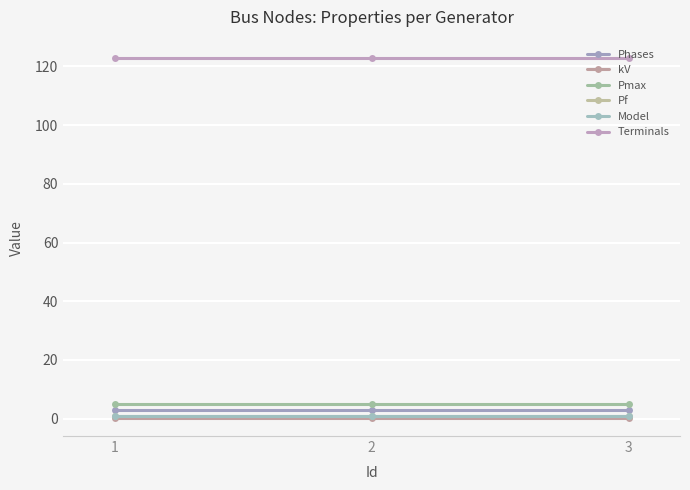

Which series has the largest total across all categories?

Terminals